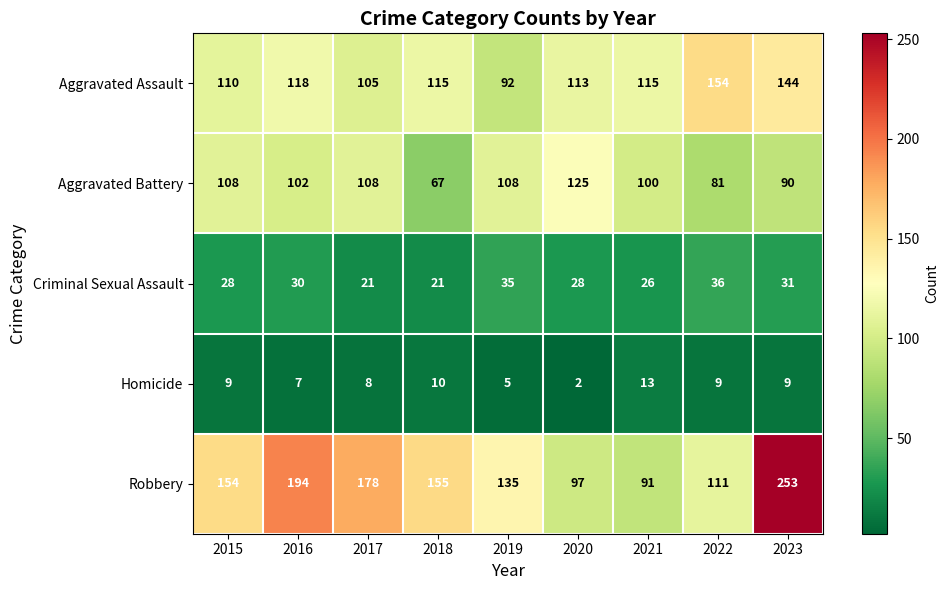

Which series has the largest total across all categories?

Robbery